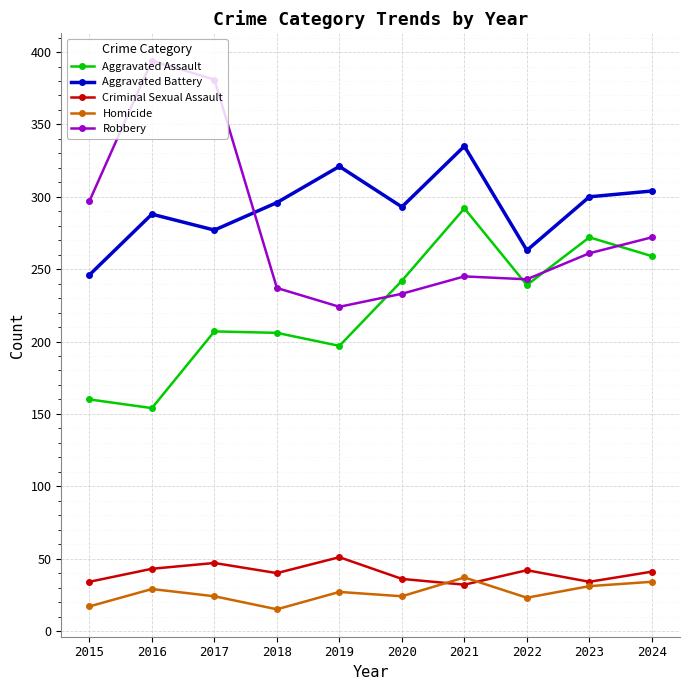

What is the maximum value shown in the chart?

394